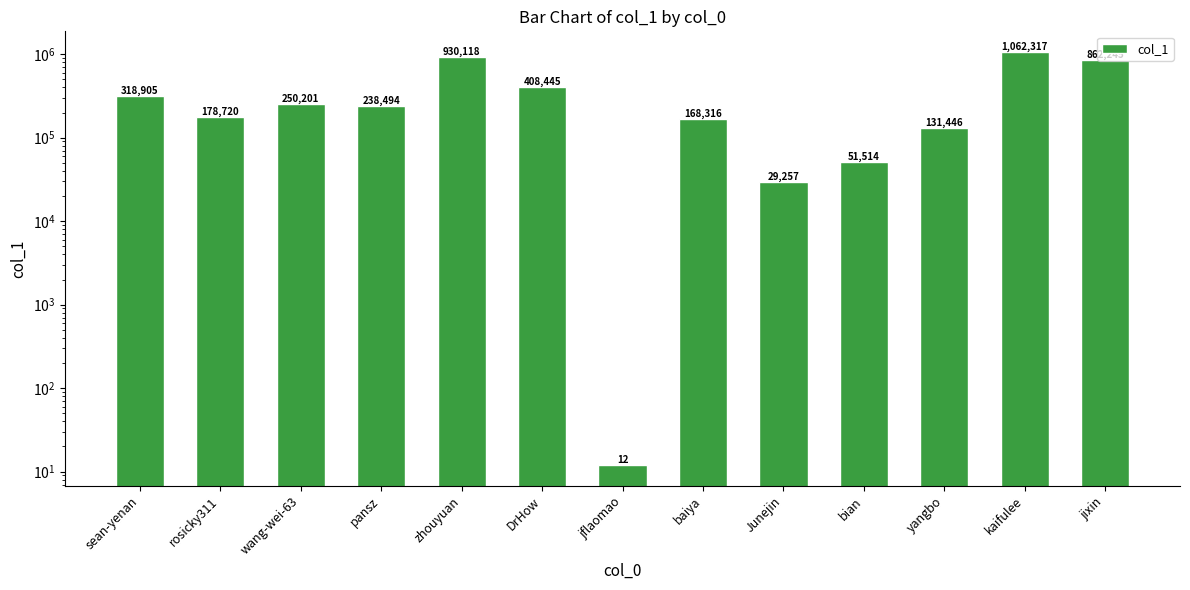

What is the sum of the values at Junejin and jflaomao?

29269